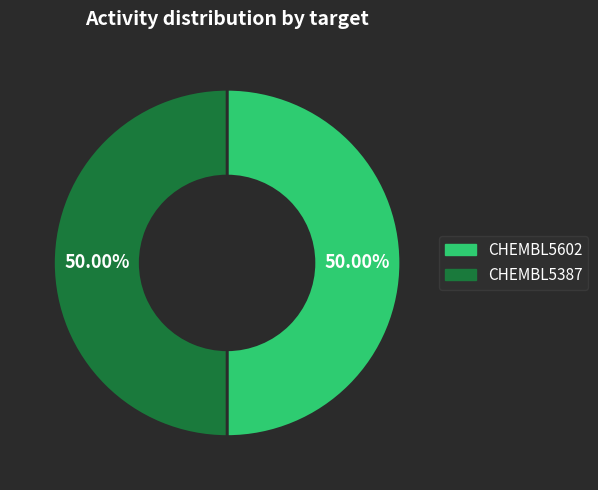

How many segments does this pie chart have?

2